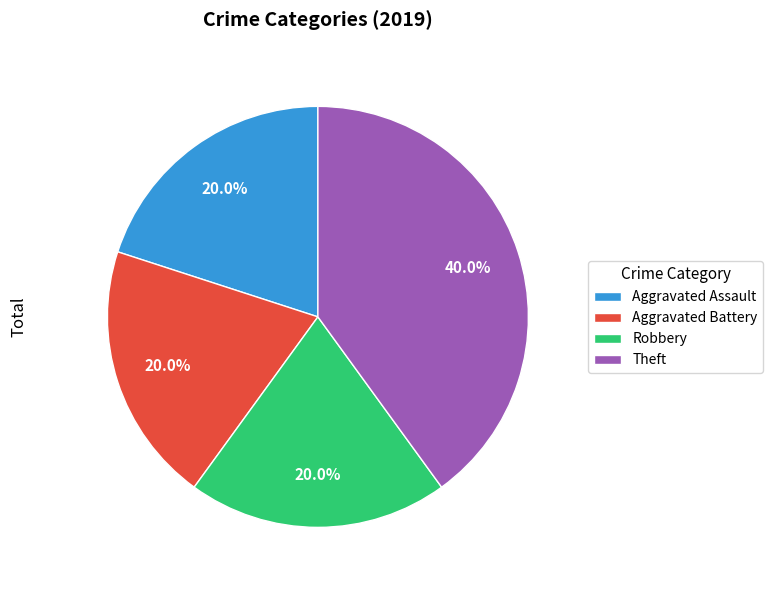

Is there any slice that represents more than half of the pie?

No